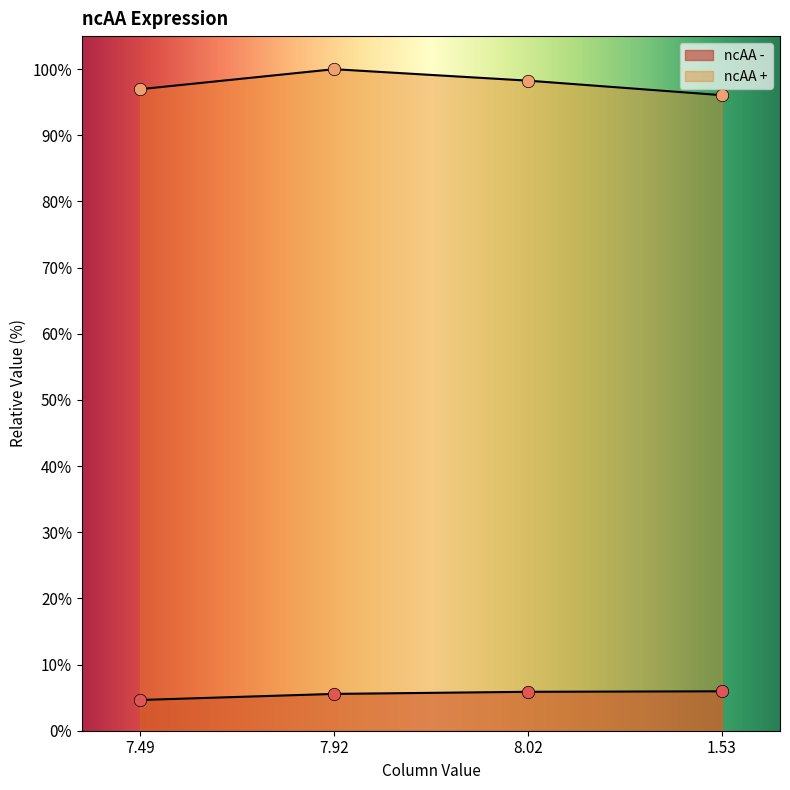

What are all the series names shown in the legend?

ncAA -, ncAA +